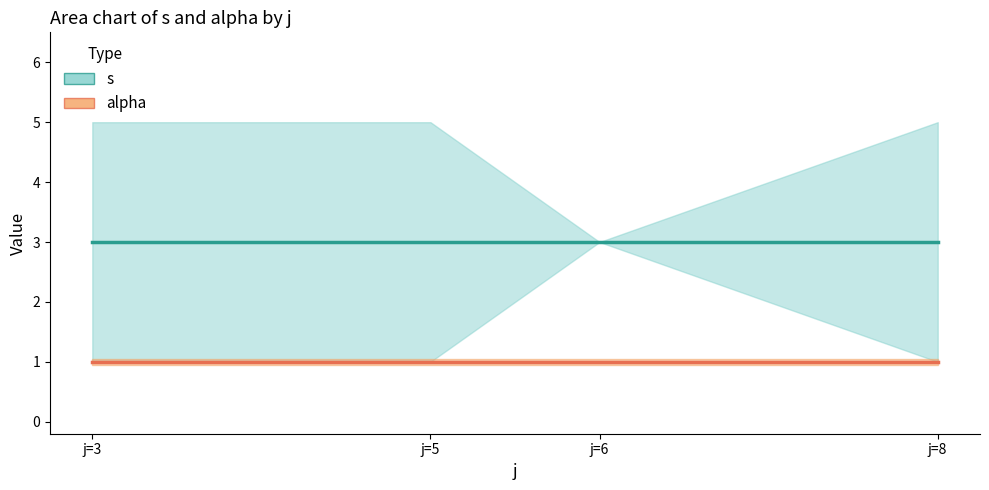

Which series has the largest total across all categories?

s (mean)